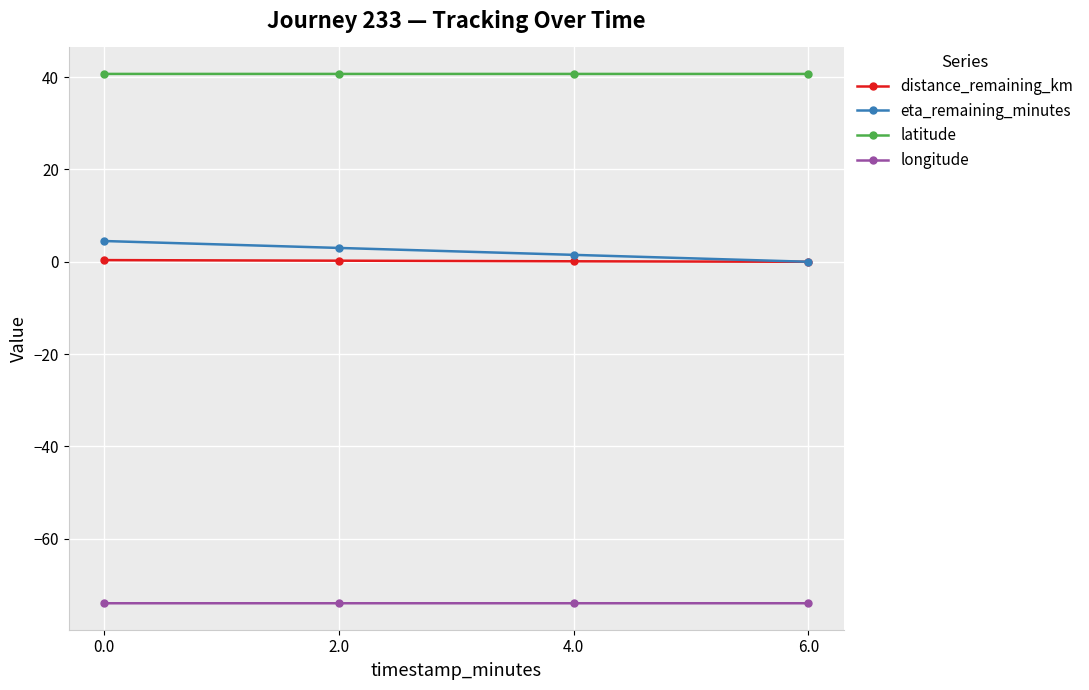

True or false: latitude and eta_remaining_minutes cross at least once.

False